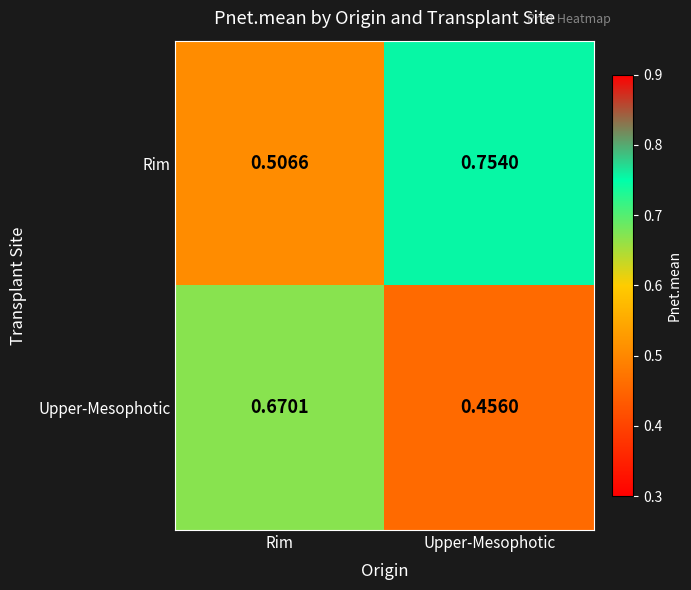

Which category has the lowest value across all series?

Upper-Mesophotic